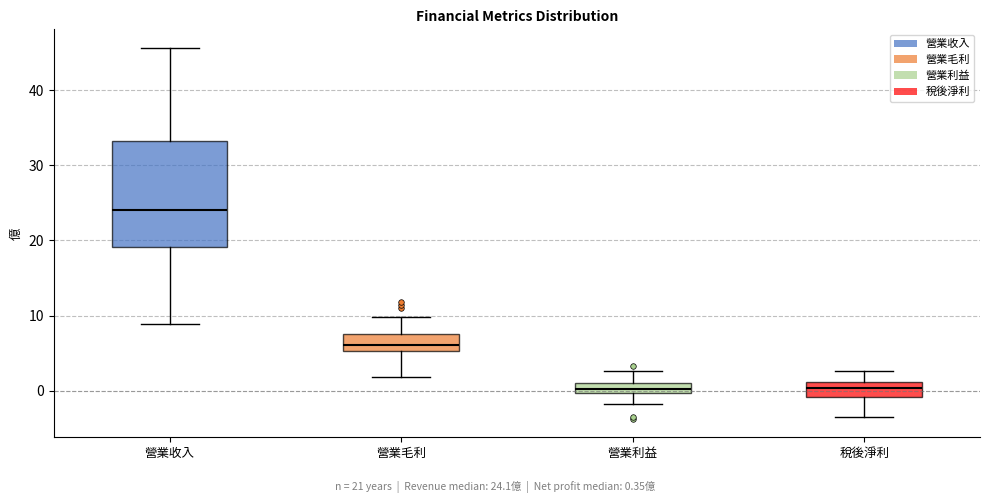

Which box is the tallest, from its lower edge to its upper edge?

營業收入